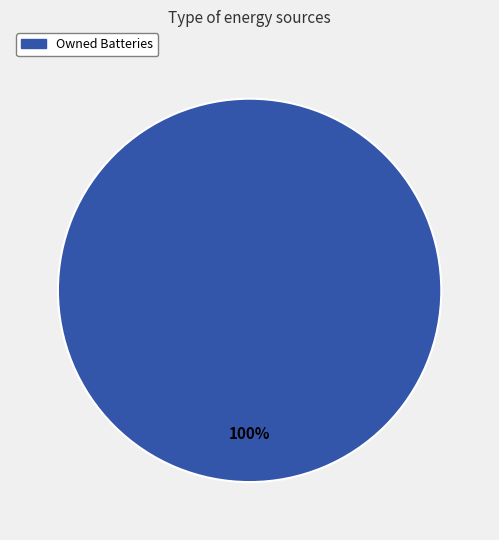

Is it true that Owned Batteries is 88% of the pie?

False